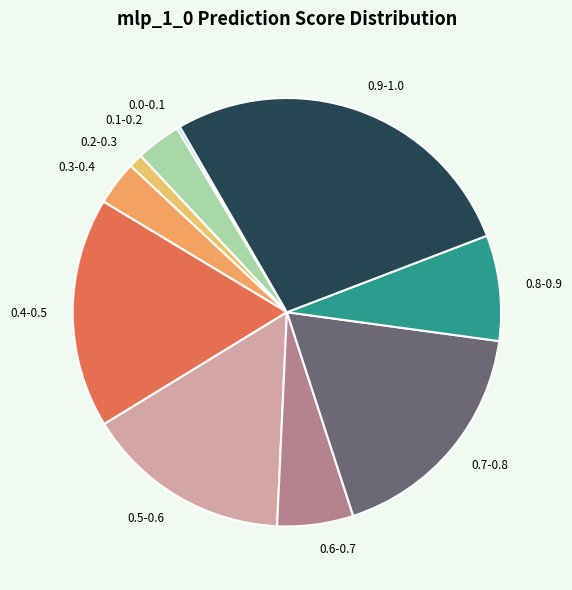

Which slice is the largest?

0.9-1.0